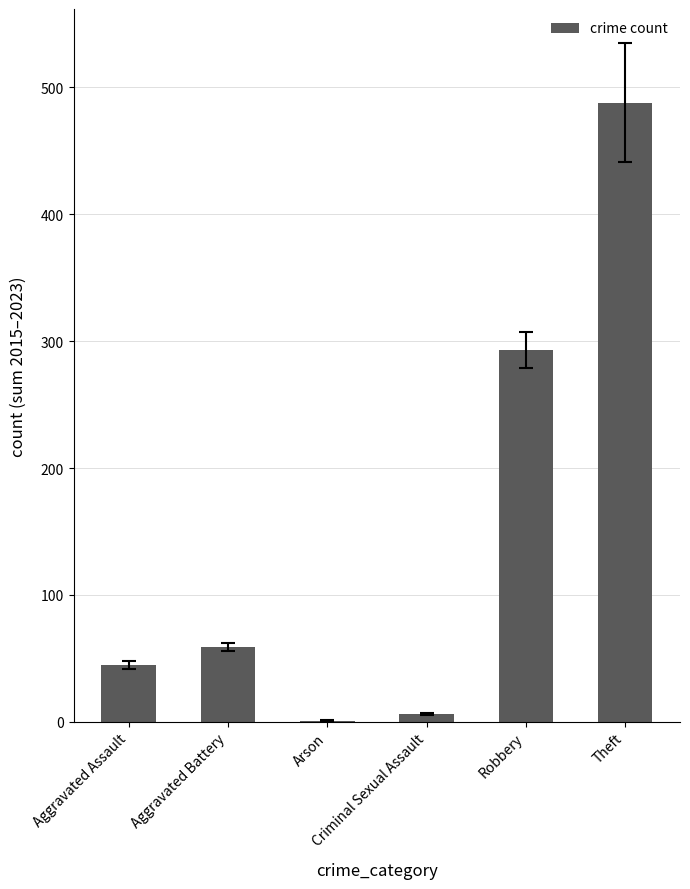

What is the maximum value shown in the chart?

488